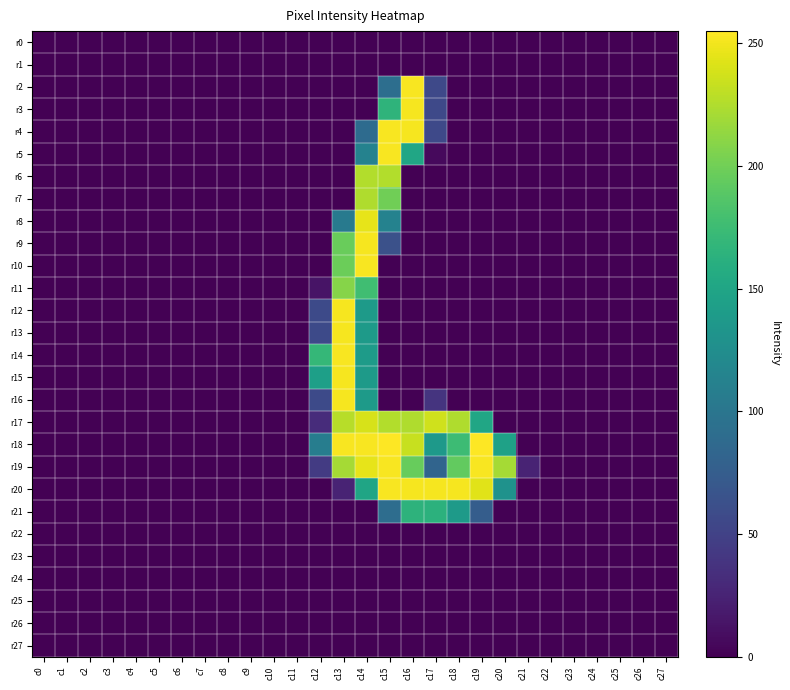

Reading left to right, what are all the values shown in this chart?

r0: c0=0	c1=0	c2=0	c3=0	c4=0	c5=0	c6=0	c7=0	c8=0	c9=0	c10=0	c11=0	c12=0	c13=0	c14=0	c15=0	c16=0	c17=0	c18=0	c19=0	c20=0	c21=0	c22=0	c23=0	c24=0	c25=0	c26=0	c27=0
r1: c0=0	c1=0	c2=0	c3=0	c4=0	c5=0	c6=0	c7=0	c8=0	c9=0	c10=0	c11=0	c12=0	c13=0	c14=0	c15=0	c16=0	c17=0	c18=0	c19=0	c20=0	c21=0	c22=0	c23=0	c24=0	c25=0	c26=0	c27=0
r2: c0=0	c1=0	c2=0	c3=0	c4=0	c5=0	c6=0	c7=0	c8=0	c9=0	c10=0	c11=0	c12=0	c13=0	c14=0	c15=92	c16=253	c17=56	c18=0	c19=0	c20=0	c21=0	c22=0	c23=0	c24=0	c25=0	c26=0	c27=0
r3: c0=0	c1=0	c2=0	c3=0	c4=0	c5=0	c6=0	c7=0	c8=0	c9=0	c10=0	c11=0	c12=0	c13=0	c14=0	c15=166	c16=252	c17=56	c18=0	c19=0	c20=0	c21=0	c22=0	c23=0	c24=0	c25=0	c26=0	c27=0
r4: c0=0	c1=0	c2=0	c3=0	c4=0	c5=0	c6=0	c7=0	c8=0	c9=0	c10=0	c11=0	c12=0	c13=0	c14=89	c15=253	c16=252	c17=56	c18=0	c19=0	c20=0	c21=0	c22=0	c23=0	c24=0	c25=0	c26=0	c27=0
r5: c0=0	c1=0	c2=0	c3=0	c4=0	c5=0	c6=0	c7=0	c8=0	c9=0	c10=0	c11=0	c12=0	c13=0	c14=113	c15=253	c16=151	c17=6	c18=0	c19=0	c20=0	c21=0	c22=0	c23=0	c24=0	c25=0	c26=0	c27=0
r6: c0=0	c1=0	c2=0	c3=0	c4=0	c5=0	c6=0	c7=0	c8=0	c9=0	c10=0	c11=0	c12=0	c13=0	c14=226	c15=226	c16=0	c17=0	c18=0	c19=0	c20=0	c21=0	c22=0	c23=0	c24=0	c25=0	c26=0	c27=0
r7: c0=0	c1=0	c2=0	c3=0	c4=0	c5=0	c6=0	c7=0	c8=0	c9=0	c10=0	c11=0	c12=0	c13=0	c14=225	c15=200	c16=0	c17=0	c18=0	c19=0	c20=0	c21=0	c22=0	c23=0	c24=0	c25=0	c26=0	c27=0
r8: c0=0	c1=0	c2=0	c3=0	c4=0	c5=0	c6=0	c7=0	c8=0	c9=0	c10=0	c11=0	c12=0	c13=104	c14=246	c15=113	c16=0	c17=0	c18=0	c19=0	c20=0	c21=0	c22=0	c23=0	c24=0	c25=0	c26=0	c27=0
r9: c0=0	c1=0	c2=0	c3=0	c4=0	c5=0	c6=0	c7=0	c8=0	c9=0	c10=0	c11=0	c12=0	c13=197	c14=252	c15=63	c16=0	c17=0	c18=0	c19=0	c20=0	c21=0	c22=0	c23=0	c24=0	c25=0	c26=0	c27=0
r10: c0=0	c1=0	c2=0	c3=0	c4=0	c5=0	c6=0	c7=0	c8=0	c9=0	c10=0	c11=0	c12=0	c13=198	c14=253	c15=0	c16=0	c17=0	c18=0	c19=0	c20=0	c21=0	c22=0	c23=0	c24=0	c25=0	c26=0	c27=0
r11: c0=0	c1=0	c2=0	c3=0	c4=0	c5=0	c6=0	c7=0	c8=0	c9=0	c10=0	c11=0	c12=13	c13=209	c14=177	c15=0	c16=0	c17=0	c18=0	c19=0	c20=0	c21=0	c22=0	c23=0	c24=0	c25=0	c26=0	c27=0
r12: c0=0	c1=0	c2=0	c3=0	c4=0	c5=0	c6=0	c7=0	c8=0	c9=0	c10=0	c11=0	c12=57	c13=252	c14=139	c15=0	c16=0	c17=0	c18=0	c19=0	c20=0	c21=0	c22=0	c23=0	c24=0	c25=0	c26=0	c27=0
r13: c0=0	c1=0	c2=0	c3=0	c4=0	c5=0	c6=0	c7=0	c8=0	c9=0	c10=0	c11=0	c12=57	c13=252	c14=139	c15=0	c16=0	c17=0	c18=0	c19=0	c20=0	c21=0	c22=0	c23=0	c24=0	c25=0	c26=0	c27=0
r14: c0=0	c1=0	c2=0	c3=0	c4=0	c5=0	c6=0	c7=0	c8=0	c9=0	c10=0	c11=0	c12=170	c13=253	c14=140	c15=0	c16=0	c17=0	c18=0	c19=0	c20=0	c21=0	c22=0	c23=0	c24=0	c25=0	c26=0	c27=0
r15: c0=0	c1=0	c2=0	c3=0	c4=0	c5=0	c6=0	c7=0	c8=0	c9=0	c10=0	c11=0	c12=144	c13=252	c14=139	c15=0	c16=0	c17=0	c18=0	c19=0	c20=0	c21=0	c22=0	c23=0	c24=0	c25=0	c26=0	c27=0
r16: c0=0	c1=0	c2=0	c3=0	c4=0	c5=0	c6=0	c7=0	c8=0	c9=0	c10=0	c11=0	c12=57	c13=252	c14=139	c15=0	c16=0	c17=38	c18=0	c19=0	c20=0	c21=0	c22=0	c23=0	c24=0	c25=0	c26=0	c27=0
r17: c0=0	c1=0	c2=0	c3=0	c4=0	c5=0	c6=0	c7=0	c8=0	c9=0	c10=0	c11=0	c12=32	c13=228	c14=240	c15=226	c16=225	c17=237	c18=225	c19=151	c20=0	c21=0	c22=0	c23=0	c24=0	c25=0	c26=0	c27=0
r18: c0=0	c1=0	c2=0	c3=0	c4=0	c5=0	c6=0	c7=0	c8=0	c9=0	c10=0	c11=0	c12=108	c13=253	c14=253	c15=255	c16=234	c17=137	c18=175	c19=255	c20=146	c21=0	c22=0	c23=0	c24=0	c25=0	c26=0	c27=0
r19: c0=0	c1=0	c2=0	c3=0	c4=0	c5=0	c6=0	c7=0	c8=0	c9=0	c10=0	c11=0	c12=44	c13=221	c14=246	c15=253	c16=196	c17=82	c18=194	c19=253	c20=221	c21=25	c22=0	c23=0	c24=0	c25=0	c26=0	c27=0
r20: c0=0	c1=0	c2=0	c3=0	c4=0	c5=0	c6=0	c7=0	c8=0	c9=0	c10=0	c11=0	c12=0	c13=25	c14=150	c15=253	c16=252	c17=252	c18=252	c19=244	c20=130	c21=0	c22=0	c23=0	c24=0	c25=0	c26=0	c27=0
r21: c0=0	c1=0	c2=0	c3=0	c4=0	c5=0	c6=0	c7=0	c8=0	c9=0	c10=0	c11=0	c12=0	c13=0	c14=0	c15=91	c16=165	c17=164	c18=139	c19=75	c20=0	c21=0	c22=0	c23=0	c24=0	c25=0	c26=0	c27=0
r22: c0=0	c1=0	c2=0	c3=0	c4=0	c5=0	c6=0	c7=0	c8=0	c9=0	c10=0	c11=0	c12=0	c13=0	c14=0	c15=0	c16=0	c17=0	c18=0	c19=0	c20=0	c21=0	c22=0	c23=0	c24=0	c25=0	c26=0	c27=0
r23: c0=0	c1=0	c2=0	c3=0	c4=0	c5=0	c6=0	c7=0	c8=0	c9=0	c10=0	c11=0	c12=0	c13=0	c14=0	c15=0	c16=0	c17=0	c18=0	c19=0	c20=0	c21=0	c22=0	c23=0	c24=0	c25=0	c26=0	c27=0
r24: c0=0	c1=0	c2=0	c3=0	c4=0	c5=0	c6=0	c7=0	c8=0	c9=0	c10=0	c11=0	c12=0	c13=0	c14=0	c15=0	c16=0	c17=0	c18=0	c19=0	c20=0	c21=0	c22=0	c23=0	c24=0	c25=0	c26=0	c27=0
r25: c0=0	c1=0	c2=0	c3=0	c4=0	c5=0	c6=0	c7=0	c8=0	c9=0	c10=0	c11=0	c12=0	c13=0	c14=0	c15=0	c16=0	c17=0	c18=0	c19=0	c20=0	c21=0	c22=0	c23=0	c24=0	c25=0	c26=0	c27=0
r26: c0=0	c1=0	c2=0	c3=0	c4=0	c5=0	c6=0	c7=0	c8=0	c9=0	c10=0	c11=0	c12=0	c13=0	c14=0	c15=0	c16=0	c17=0	c18=0	c19=0	c20=0	c21=0	c22=0	c23=0	c24=0	c25=0	c26=0	c27=0
r27: c0=0	c1=0	c2=0	c3=0	c4=0	c5=0	c6=0	c7=0	c8=0	c9=0	c10=0	c11=0	c12=0	c13=0	c14=0	c15=0	c16=0	c17=0	c18=0	c19=0	c20=0	c21=0	c22=0	c23=0	c24=0	c25=0	c26=0	c27=0